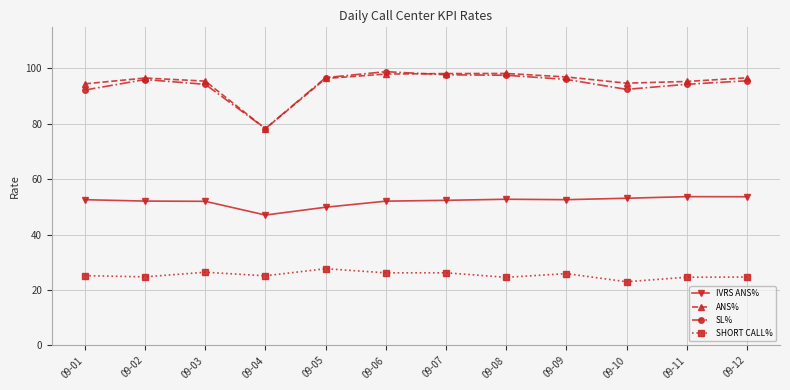

How many distinct data groups are displayed?

4